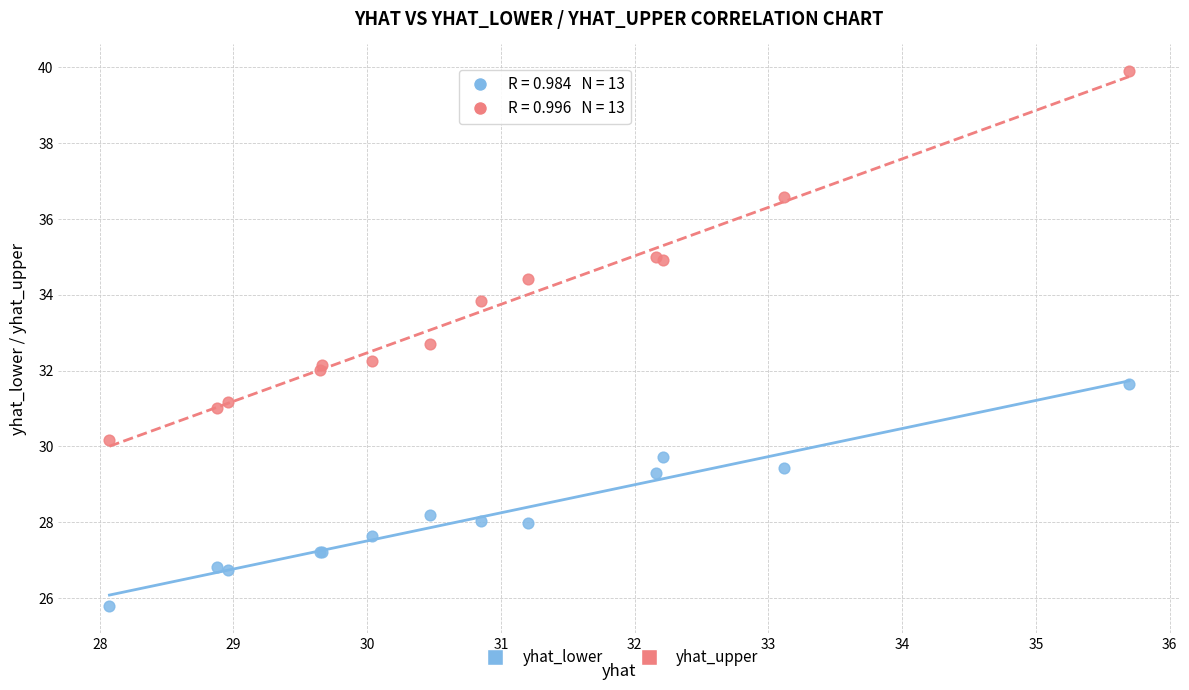

Which series reaches the minimum Y coordinate?

yhat_lower